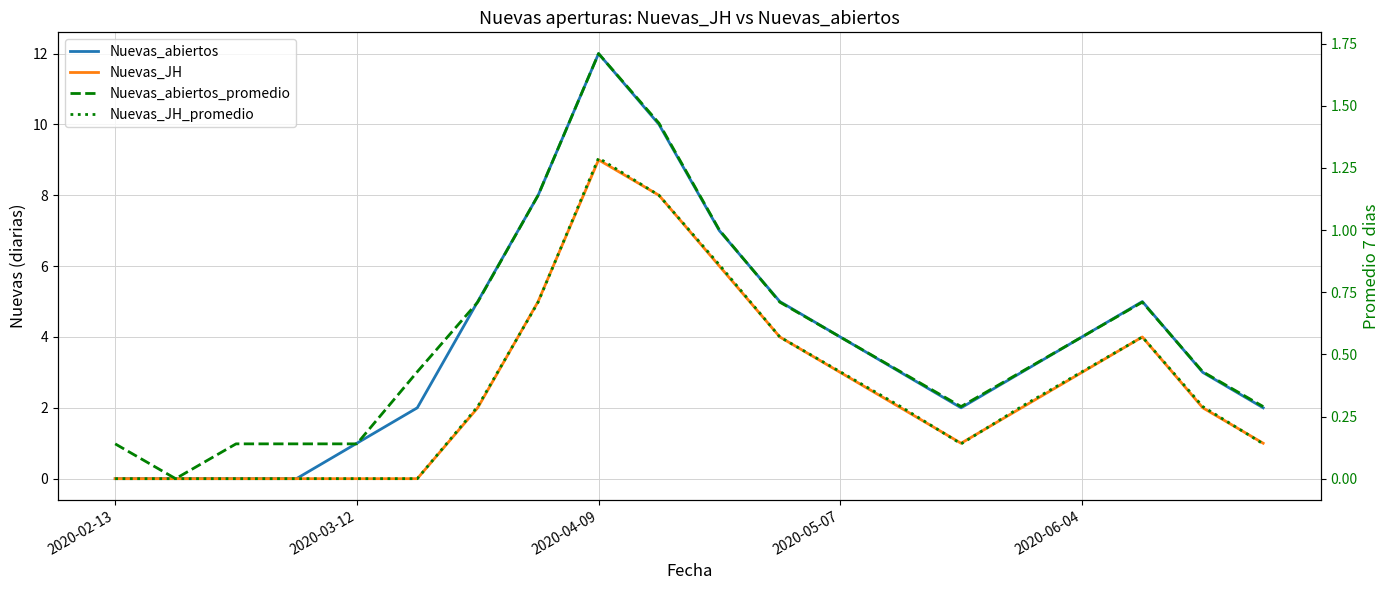

What is the total value across all series at 2020-05-07?

8.0